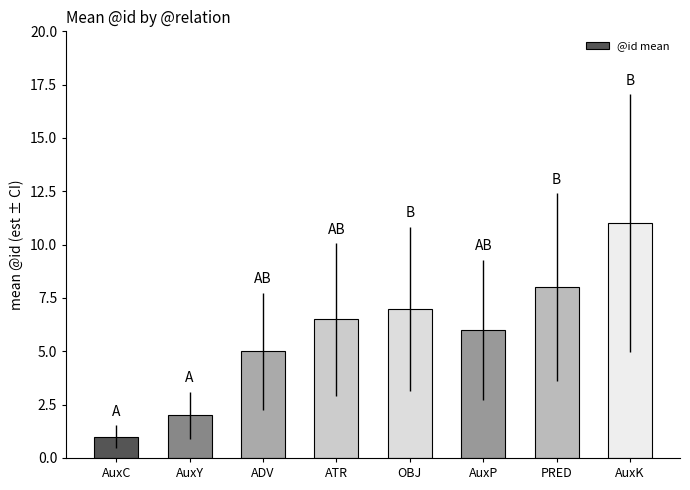

What is the ratio of the value at AuxC to the value at AuxK?

0.1